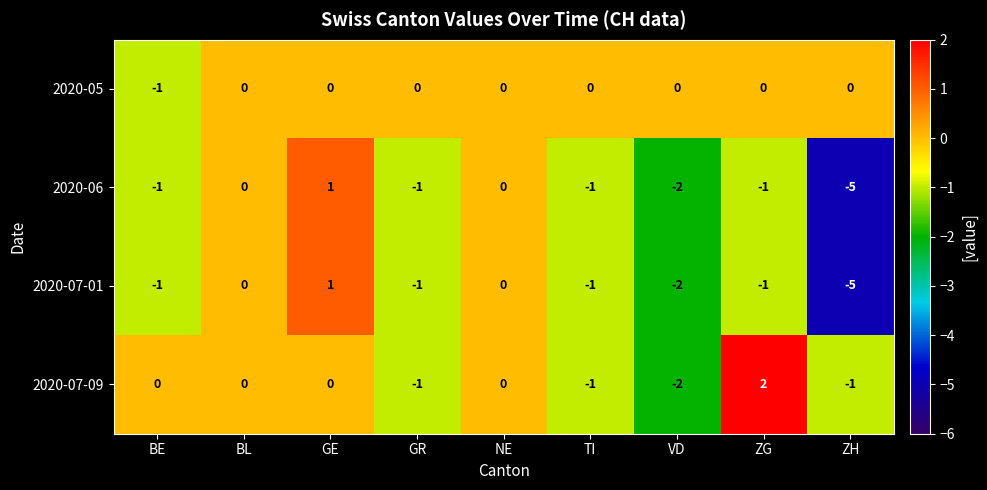

Which series has the largest total across all categories?

2020-05